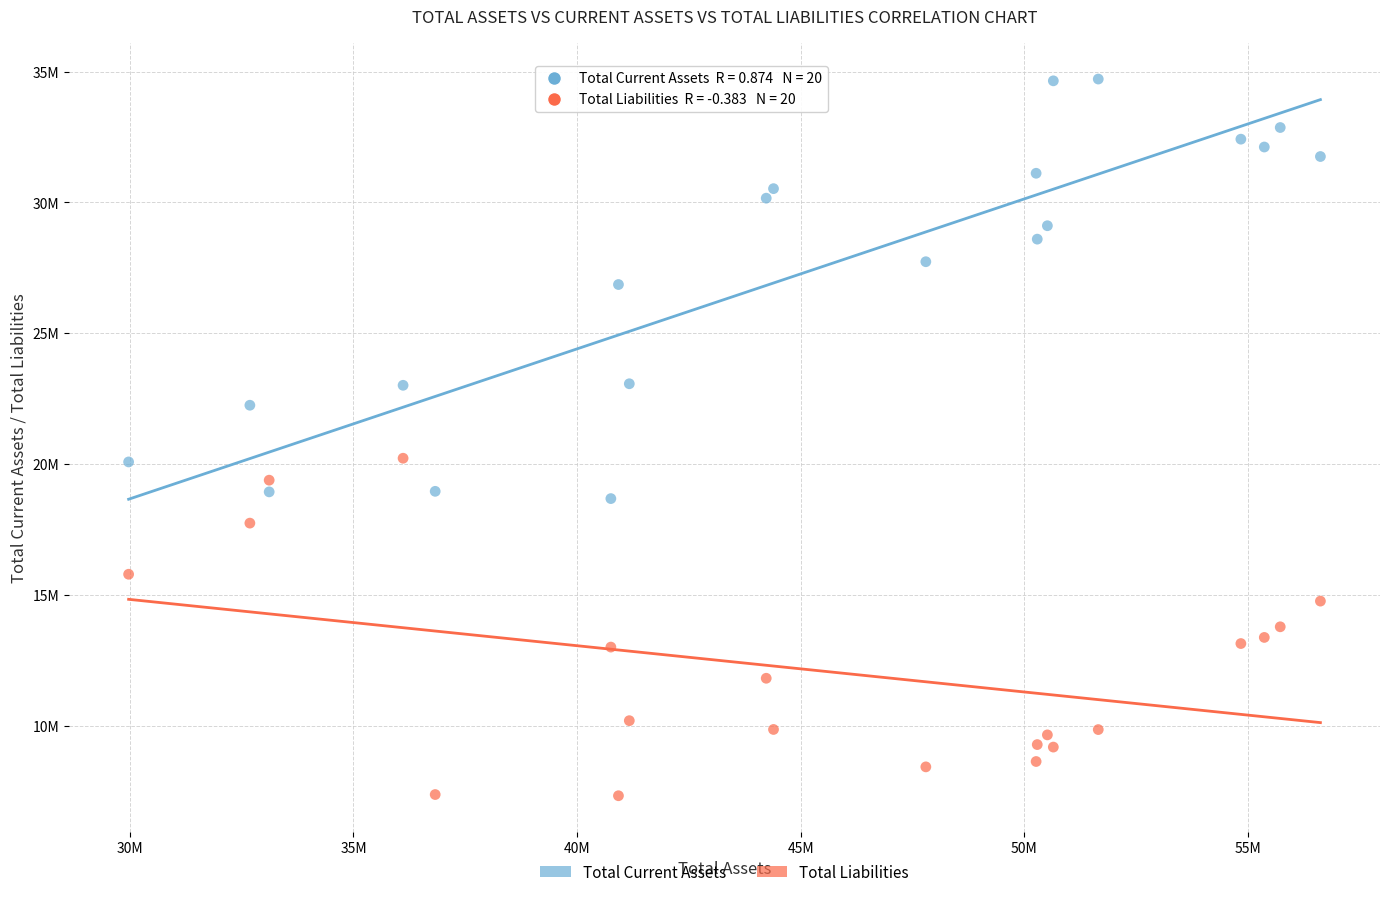

Which series contains the highest Y value?

Total Current Assets